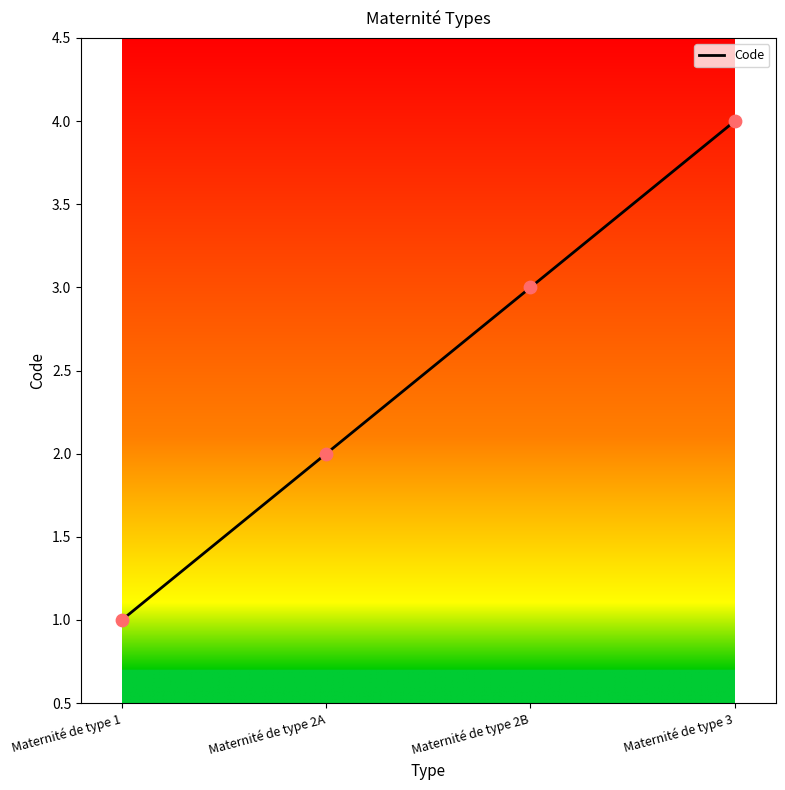

Approximately how many times larger is the value at Maternité de type 1 compared to Maternité de type 2A?

0.5